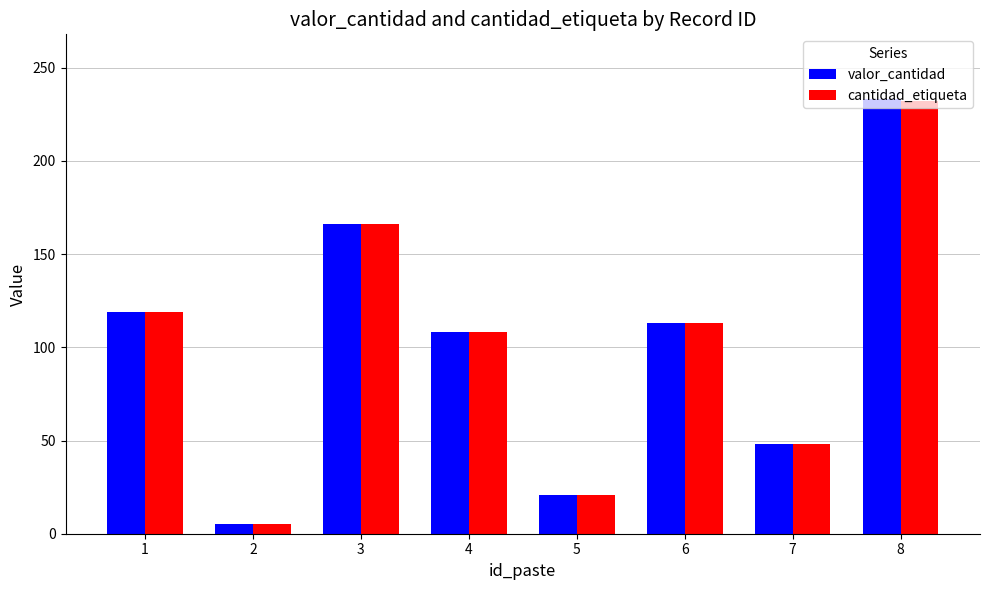

Does the chart contain any negative values?

No